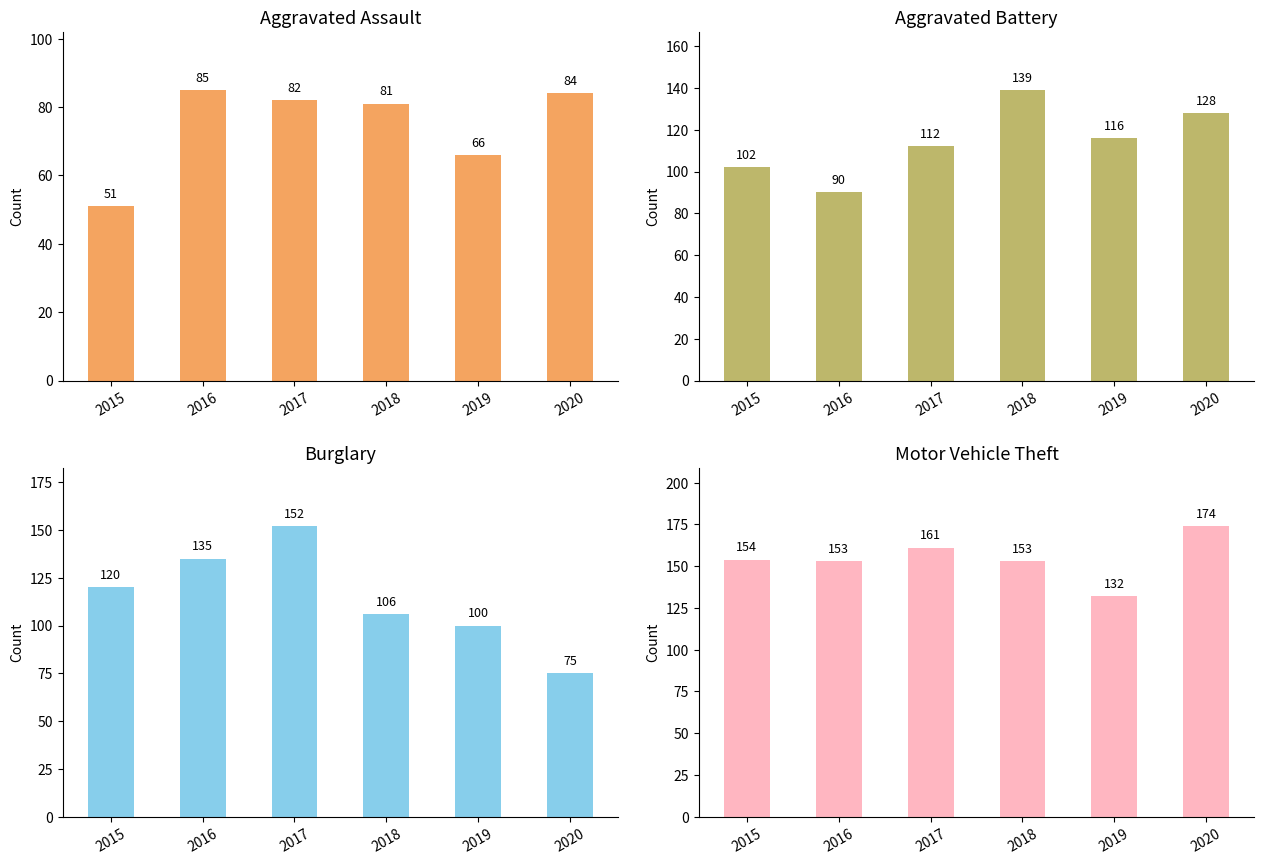

The Motor Vehicle Theft series shows 208 at 2015. True or false?

False